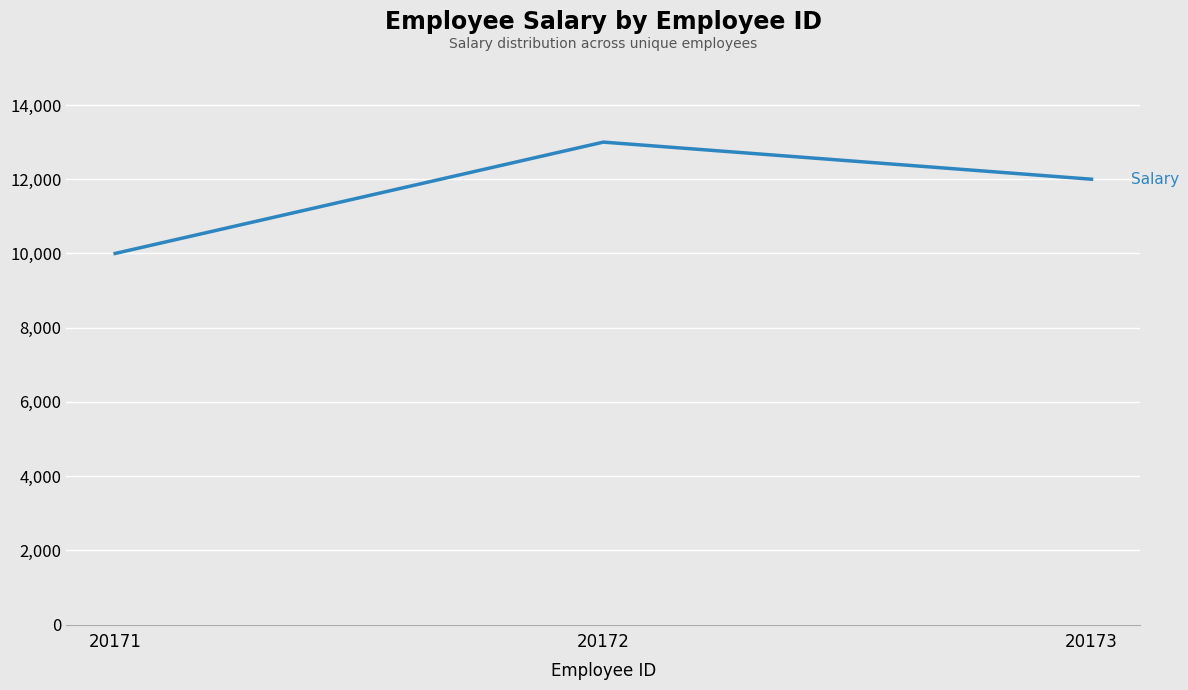

How many values are below 12000?

1